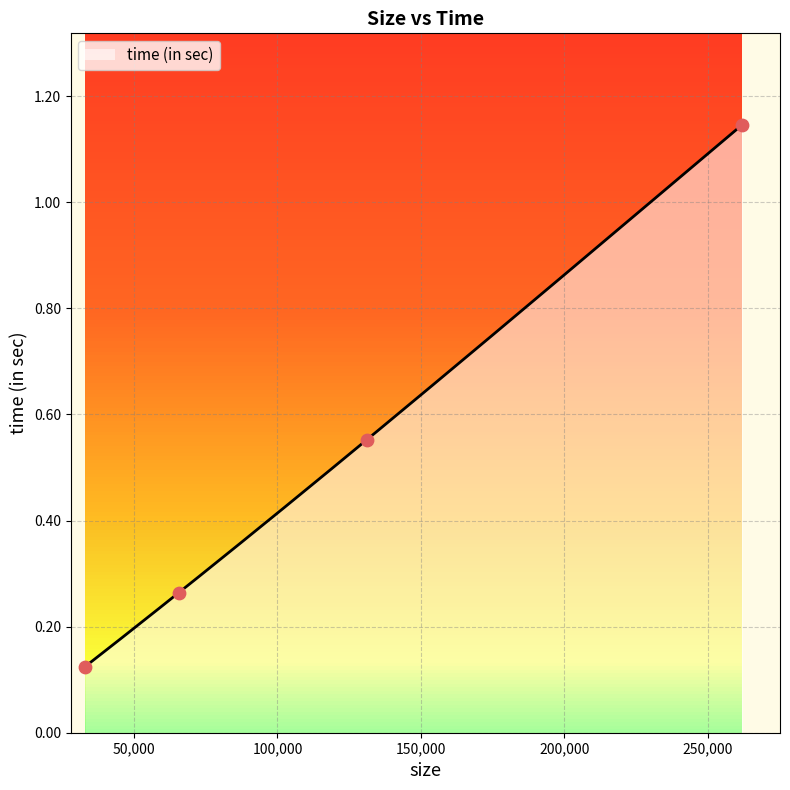

What is the change in value from 65536 to 262144?

+0.9